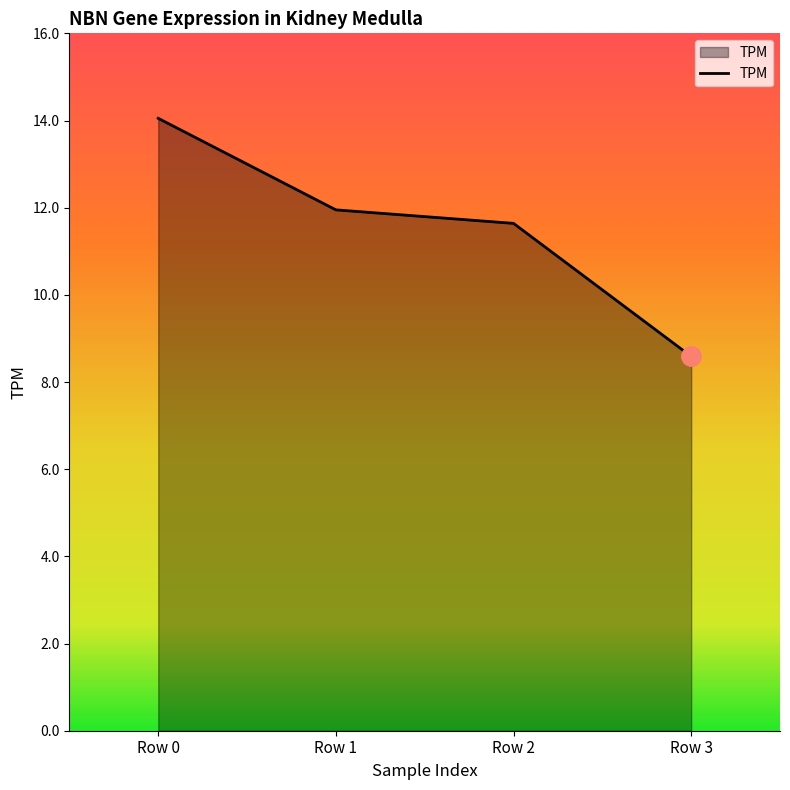

The value at Row 2 is 6.8. True or false?

False